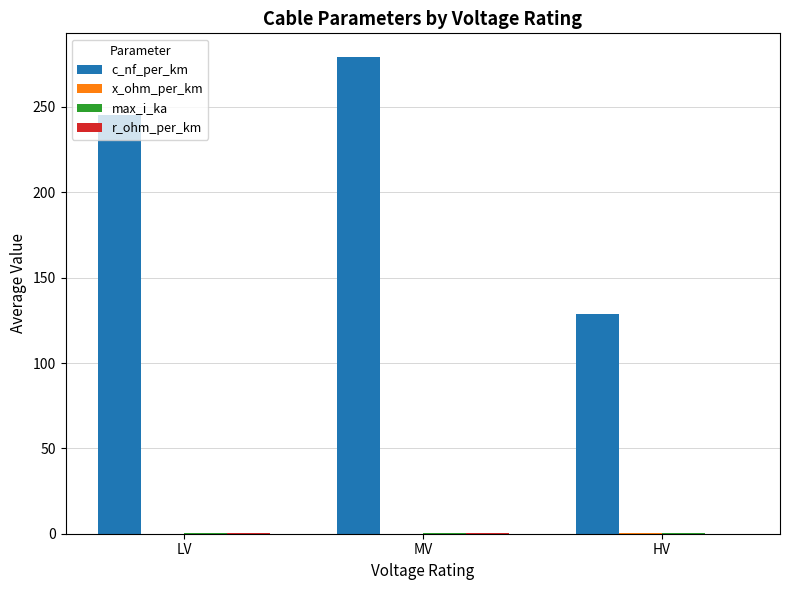

Which series has the widest spread of values?

c_nf_per_km